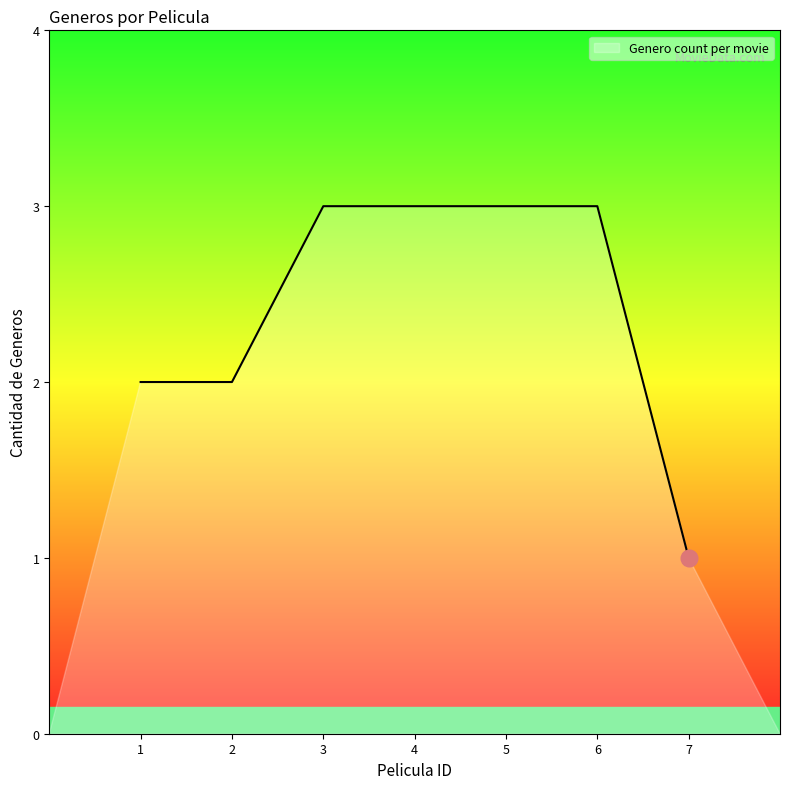

The chart shows a value of 3 at 6. True or false?

True